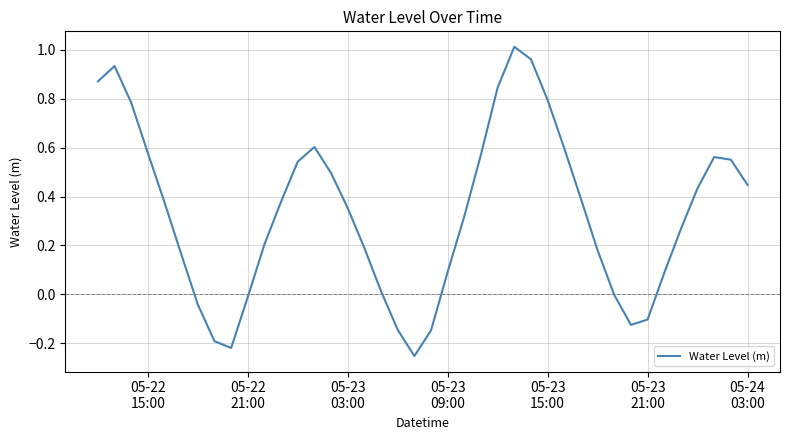

Does the chart display data point markers on the line(s)?

No